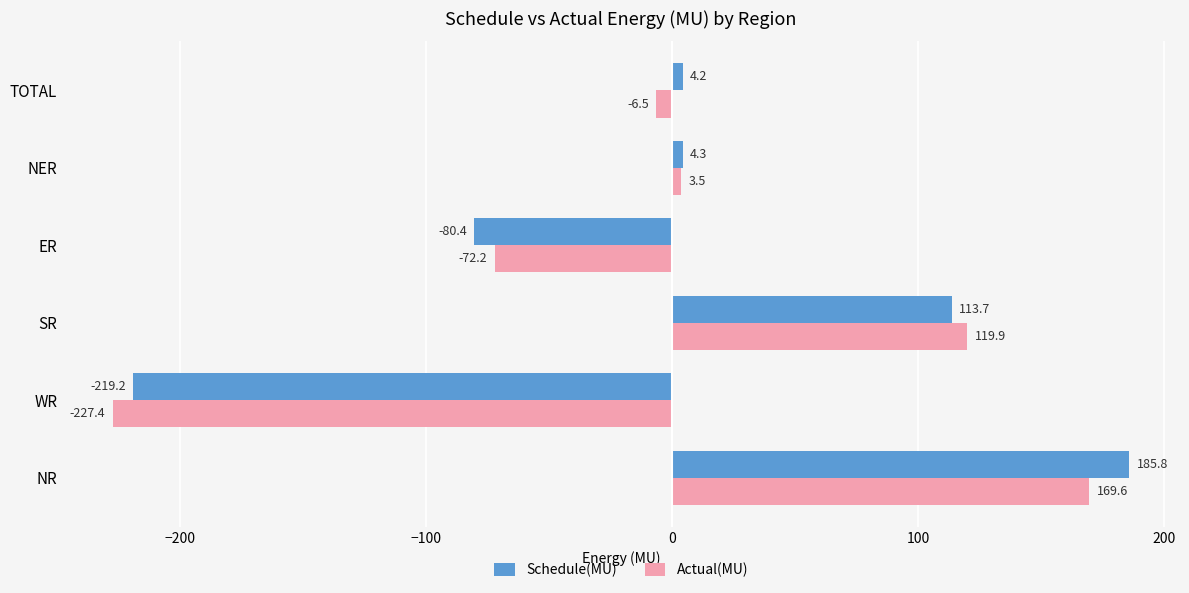

Which series changed the most between WR and TOTAL?

Schedule(MU)